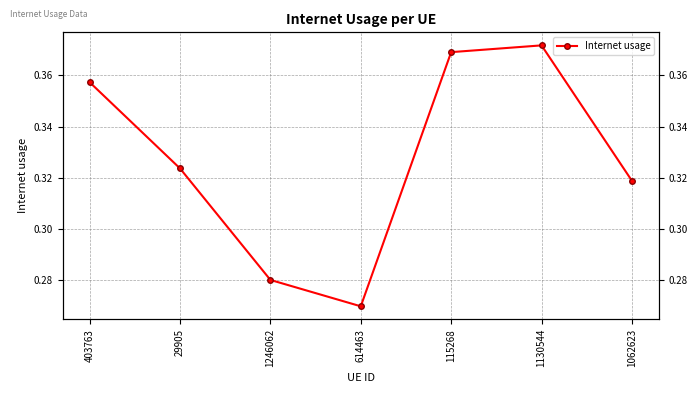

How many series are shown in this chart?

1